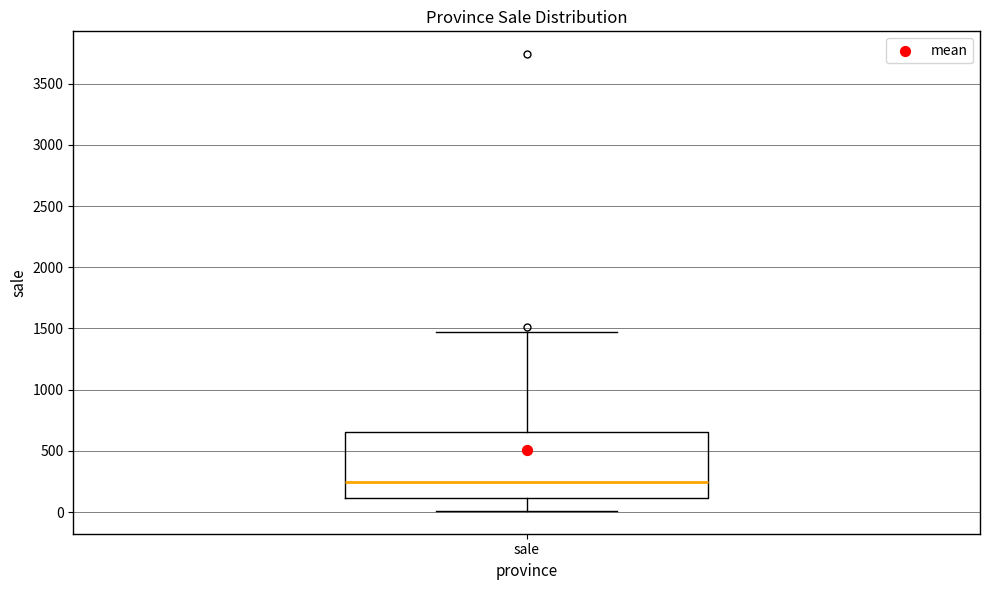

Where does the median line of the box for sale sit on the y-axis? The values are not printed on the chart, so give them approximately, as read against the axis.

250